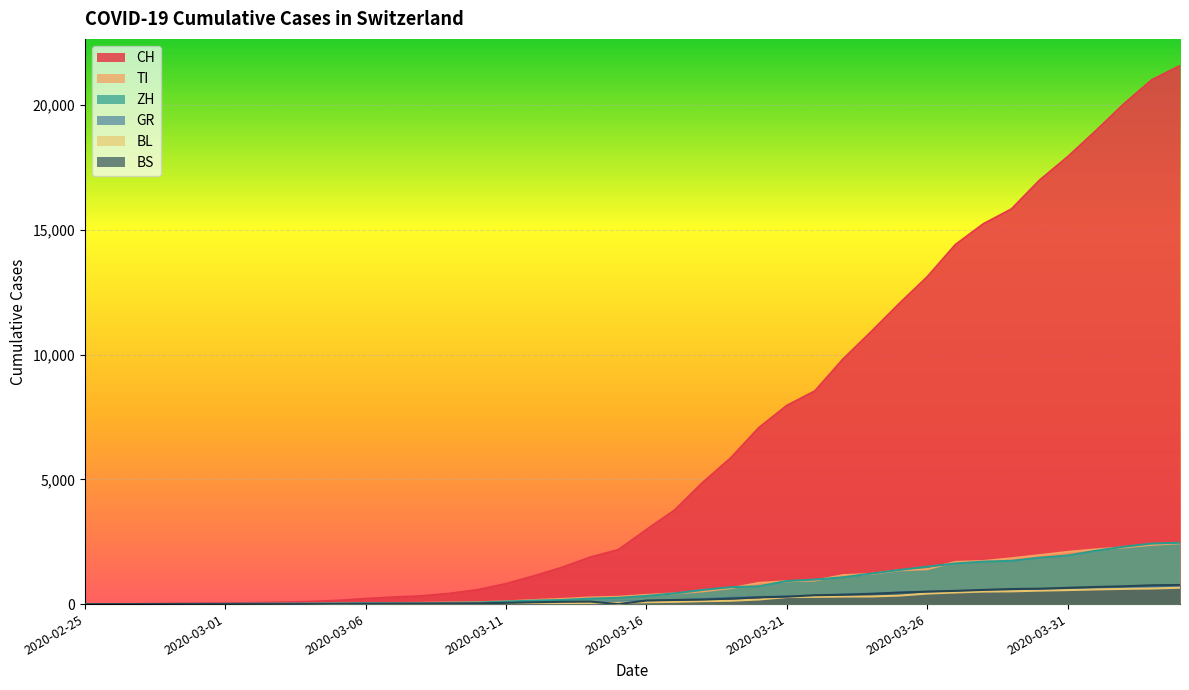

What is the label of the 15th point from the right?

2020-03-21